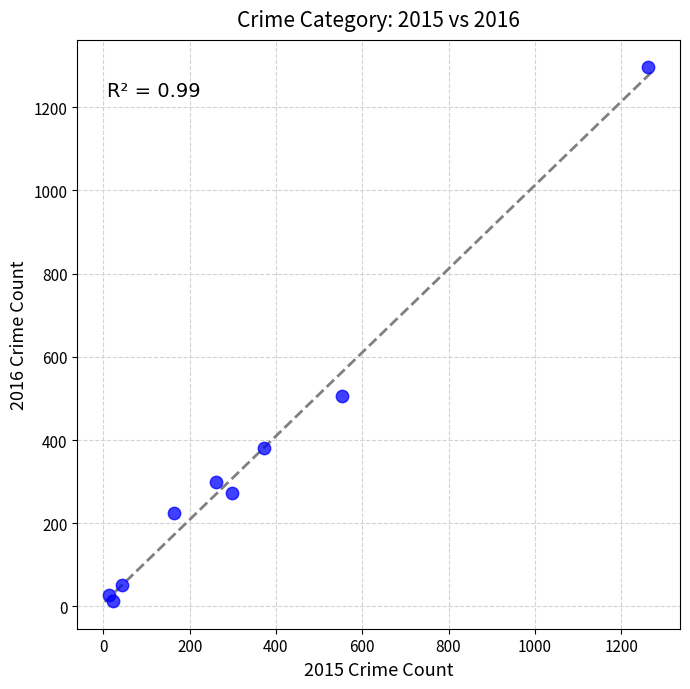

What Y value in the scatter plot is closest to 655?

505